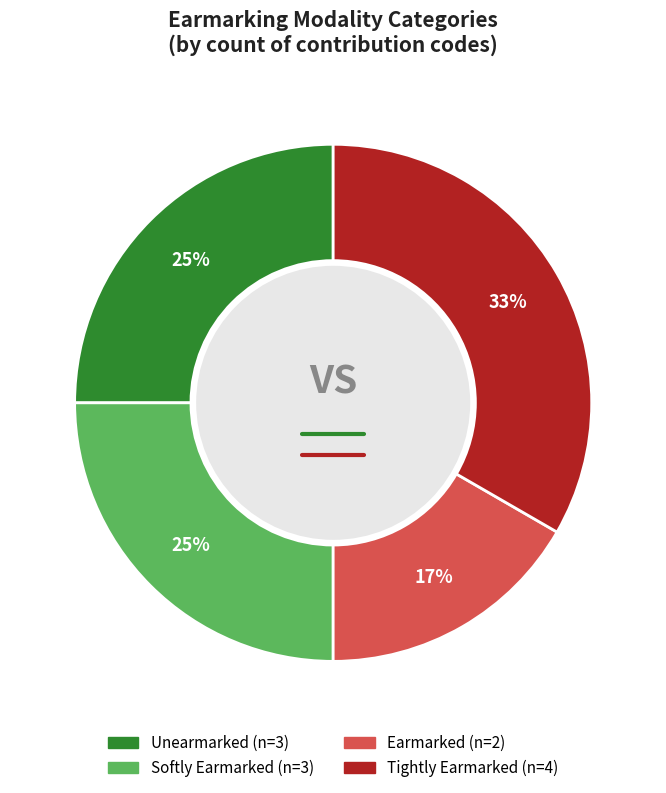

How many slices are in this pie chart?

4